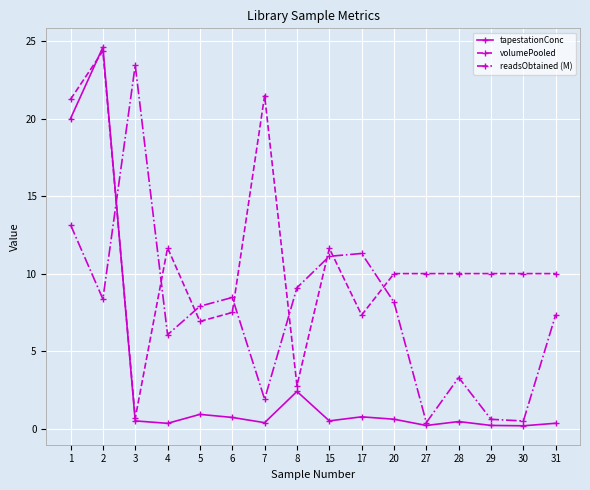

What is the value of the volumePooled point at the 12th from the left?

10.0